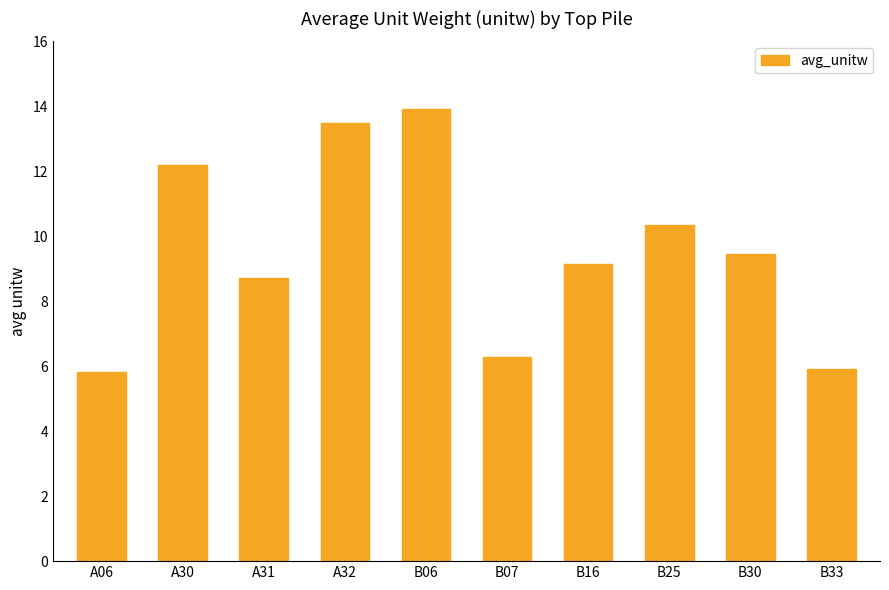

Where is the data nearest to the value 9?

B16